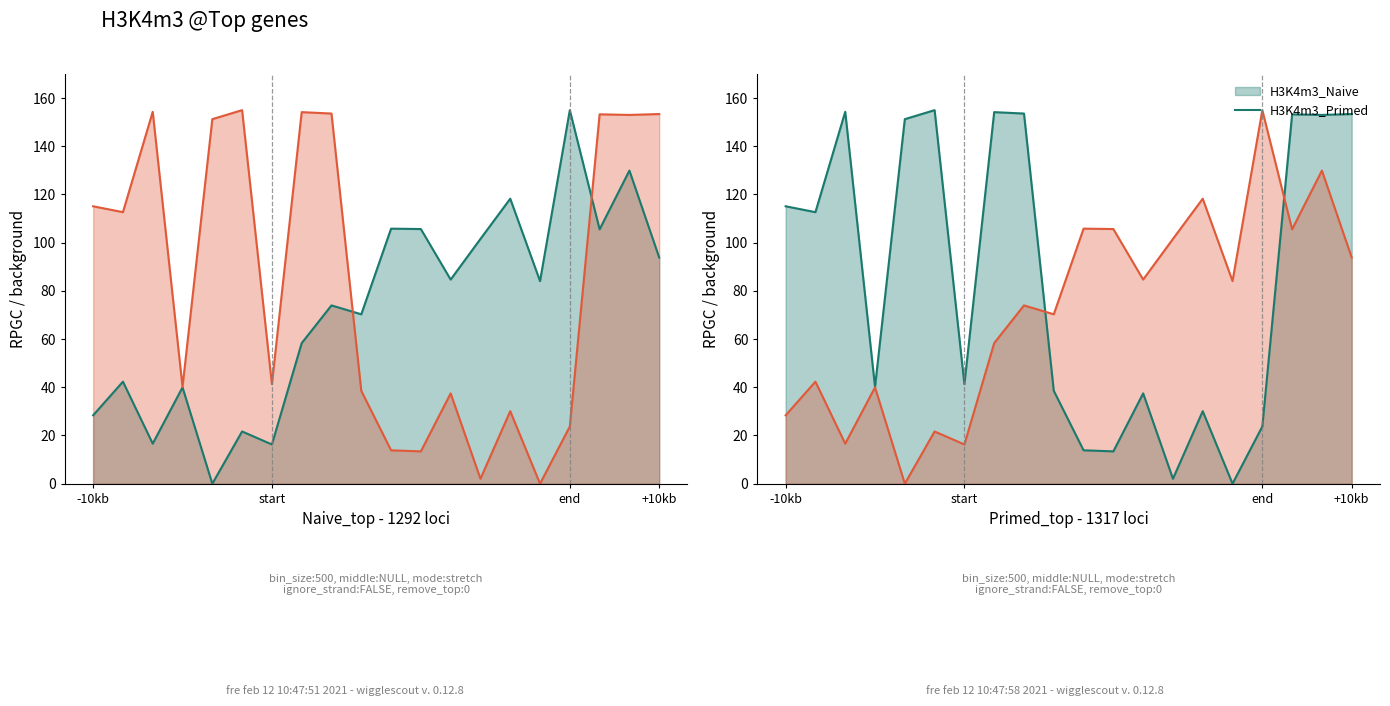

Is the value of H3K4m3_Primed at 15 greater than the value of H3K4m3_Naive at +10kb?

Yes